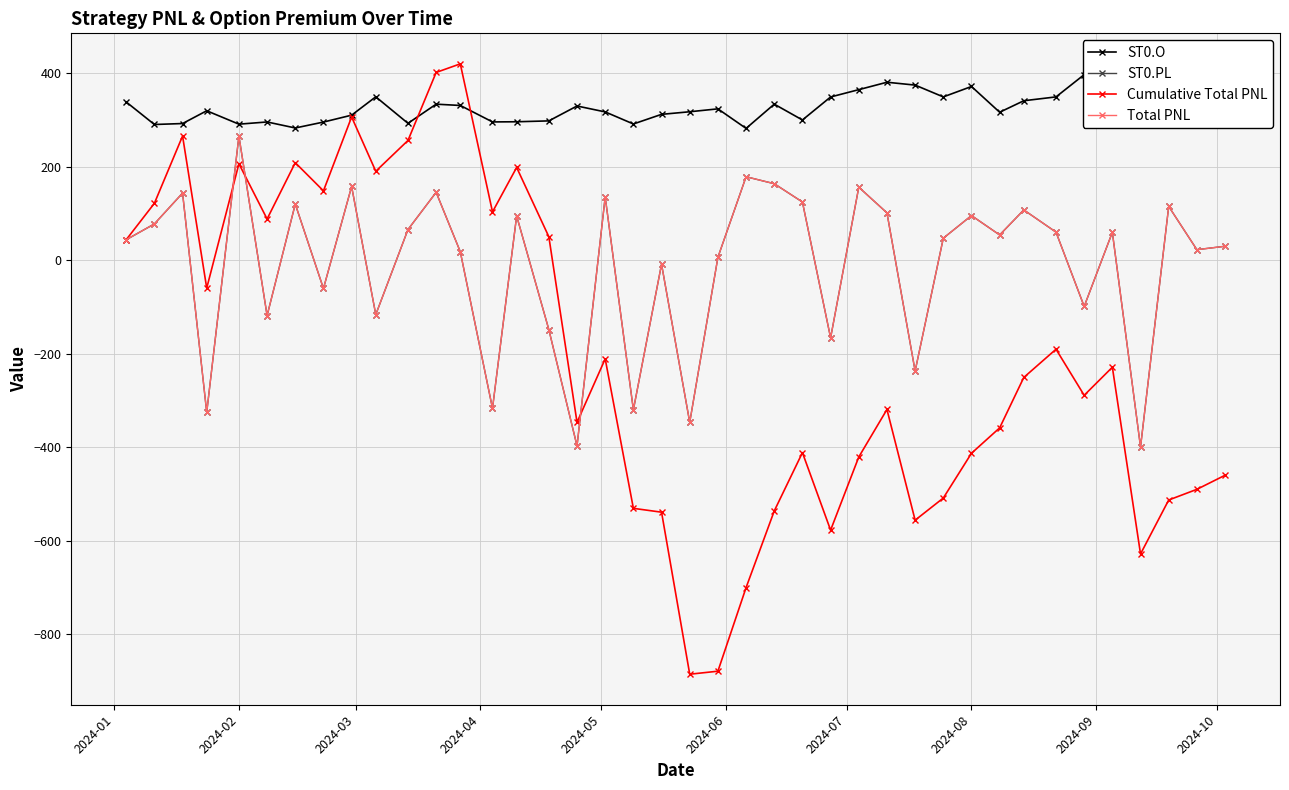

In Total PNL, how many points are higher than both neighbors (excluding endpoints)?

14